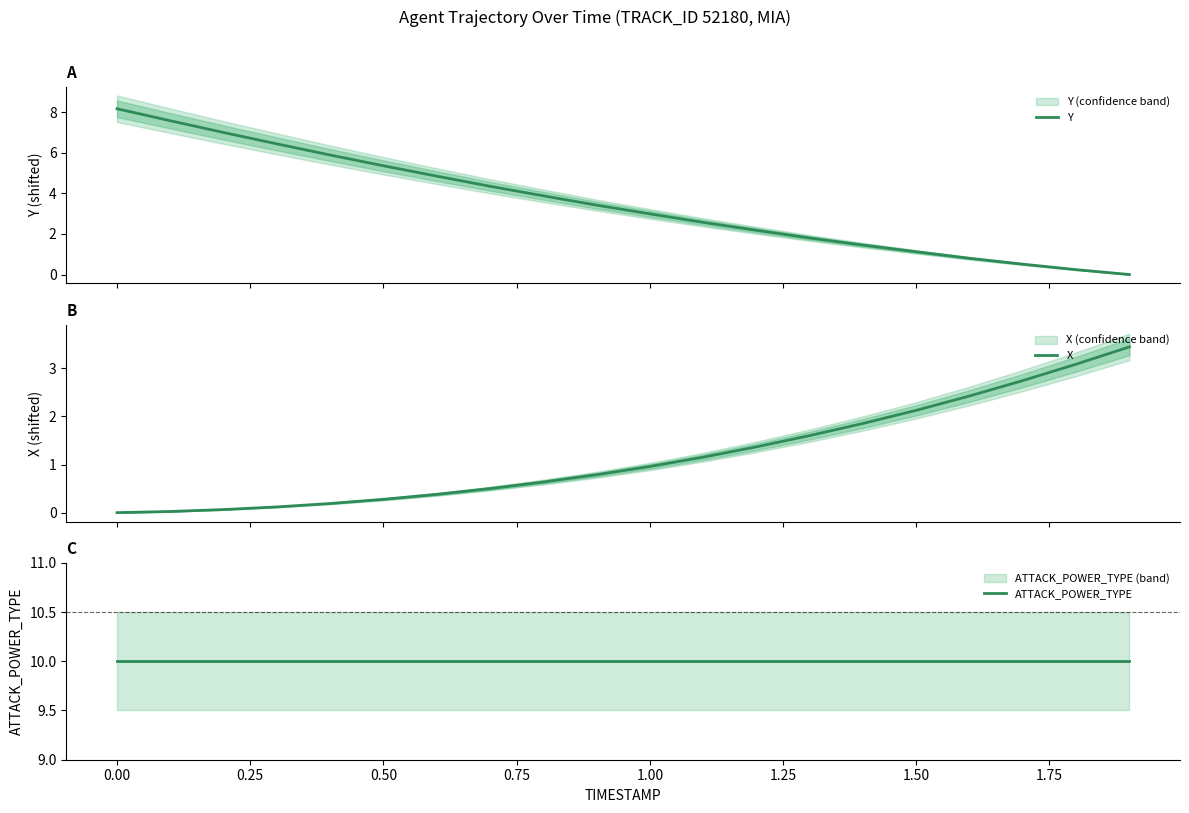

What is the difference between the maximum and minimum values in the X series?

3.4